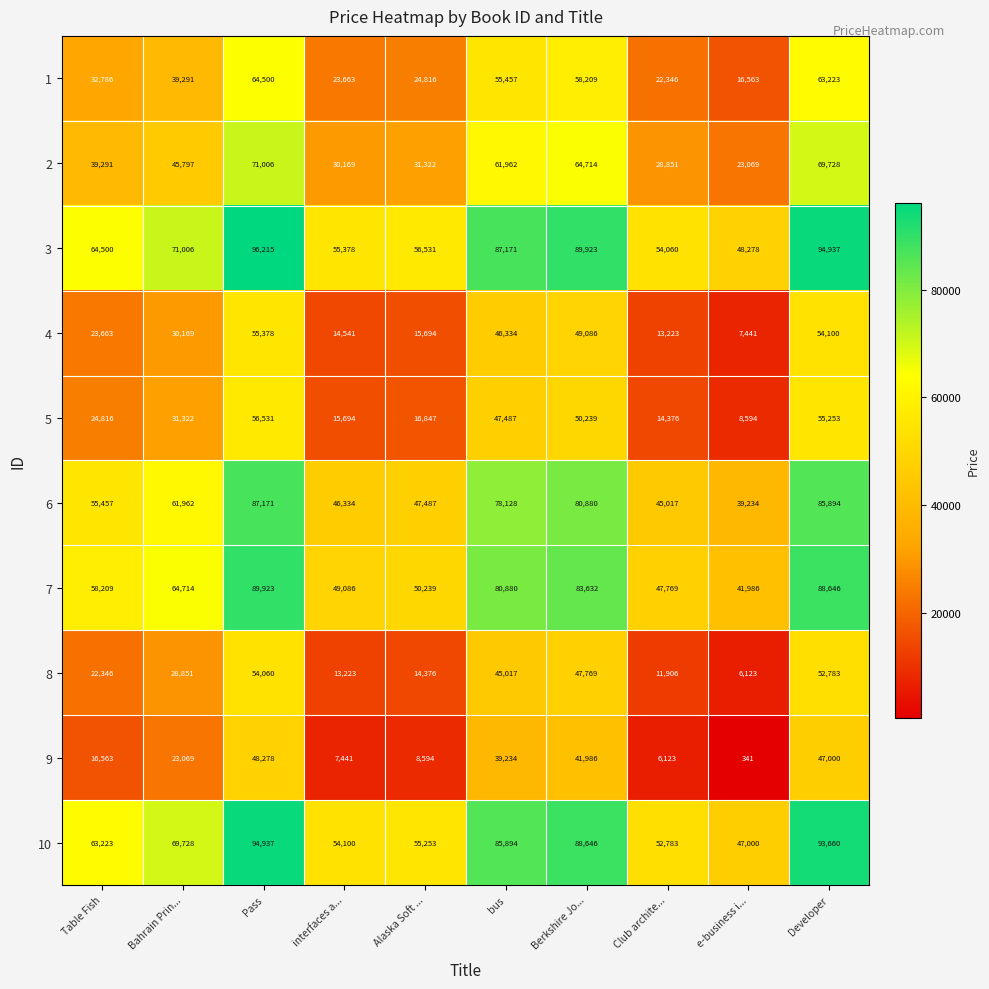

Where is 7 nearest to the value 65954?

Bahrain Prin...